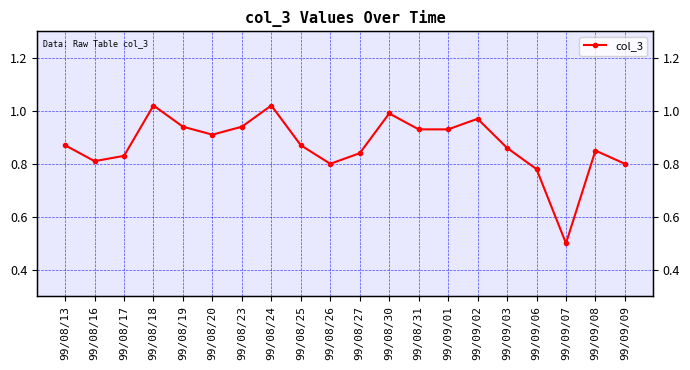

How many distinct data groups are displayed?

1